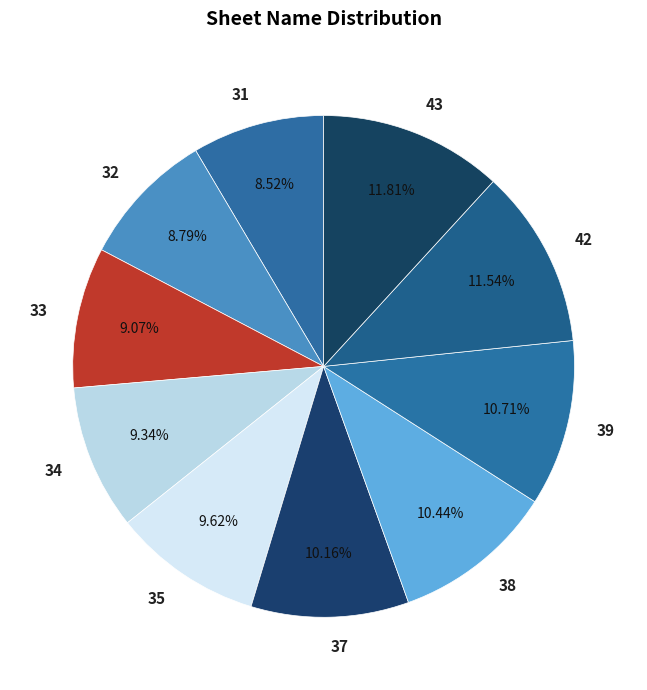

Does 33 represent more than half of the total?

No